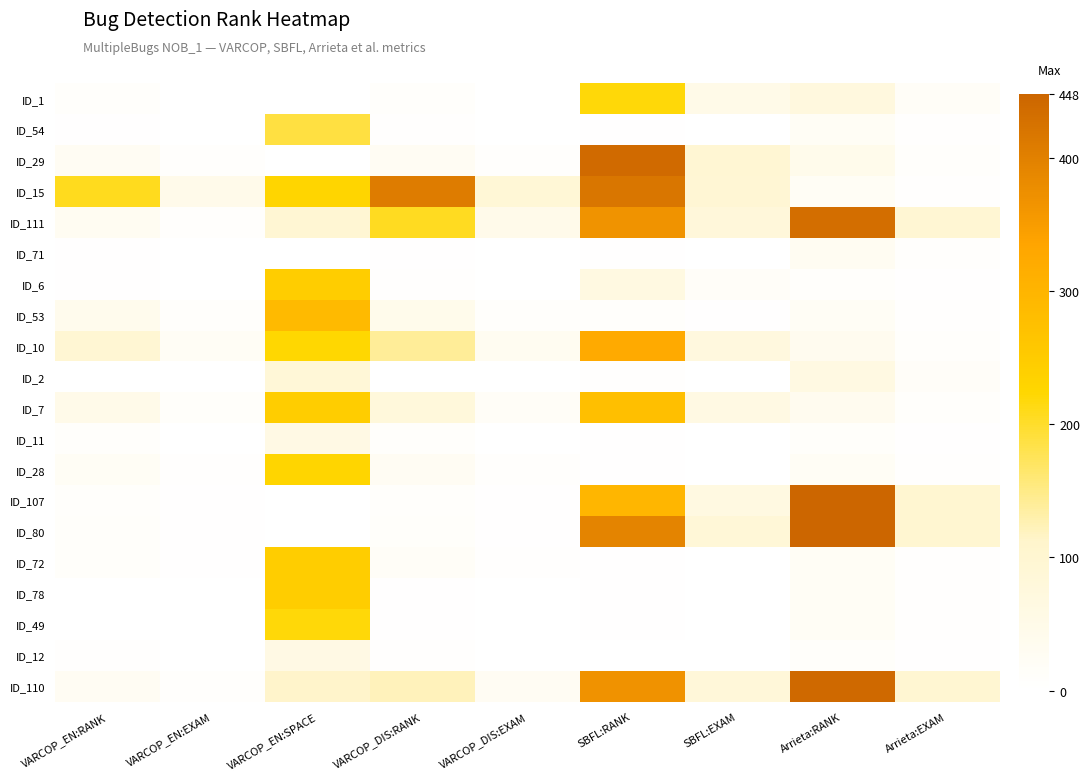

Reading left to right, transcribe all the data shown in this chart.

ID_1: VARCOP_EN:RANK=7.0	VARCOP_EN:EXAM=1.6	VARCOP_EN:SPACE=0.0	VARCOP_DIS:RANK=7.0	VARCOP_DIS:EXAM=1.6	SBFL:RANK=220.0	SBFL:EXAM=49.1	Arrieta:RANK=72.0	Arrieta:EXAM=16.1
ID_54: VARCOP_EN:RANK=2.0	VARCOP_EN:EXAM=0.4	VARCOP_EN:SPACE=188.0	VARCOP_DIS:RANK=4.0	VARCOP_DIS:EXAM=0.9	SBFL:RANK=3.0	SBFL:EXAM=0.7	Arrieta:RANK=21.0	Arrieta:EXAM=4.7
ID_29: VARCOP_EN:RANK=27.0	VARCOP_EN:EXAM=6.0	VARCOP_EN:SPACE=0.0	VARCOP_DIS:RANK=27.0	VARCOP_DIS:EXAM=6.0	SBFL:RANK=439.0	SBFL:EXAM=98.0	Arrieta:RANK=45.0	Arrieta:EXAM=10.0
ID_15: VARCOP_EN:RANK=207.0	VARCOP_EN:EXAM=46.2	VARCOP_EN:SPACE=229.0	VARCOP_DIS:RANK=406.0	VARCOP_DIS:EXAM=90.6	SBFL:RANK=418.0	SBFL:EXAM=93.3	Arrieta:RANK=21.0	Arrieta:EXAM=4.7
ID_111: VARCOP_EN:RANK=29.0	VARCOP_EN:EXAM=6.5	VARCOP_EN:SPACE=96.0	VARCOP_DIS:RANK=205.0	VARCOP_DIS:EXAM=45.8	SBFL:RANK=366.0	SBFL:EXAM=81.7	Arrieta:RANK=432.0	Arrieta:EXAM=96.4
ID_71: VARCOP_EN:RANK=3.0	VARCOP_EN:EXAM=0.7	VARCOP_EN:SPACE=0.0	VARCOP_DIS:RANK=3.0	VARCOP_DIS:EXAM=0.7	SBFL:RANK=3.0	SBFL:EXAM=0.7	Arrieta:RANK=29.0	Arrieta:EXAM=6.5
ID_6: VARCOP_EN:RANK=3.0	VARCOP_EN:EXAM=0.7	VARCOP_EN:SPACE=245.0	VARCOP_DIS:RANK=5.0	VARCOP_DIS:EXAM=1.1	SBFL:RANK=66.0	SBFL:EXAM=14.7	Arrieta:RANK=8.0	Arrieta:EXAM=1.8
ID_53: VARCOP_EN:RANK=39.0	VARCOP_EN:EXAM=8.7	VARCOP_EN:SPACE=288.0	VARCOP_DIS:RANK=44.0	VARCOP_DIS:EXAM=9.8	SBFL:RANK=9.0	SBFL:EXAM=2.0	Arrieta:RANK=21.0	Arrieta:EXAM=4.7
ID_10: VARCOP_EN:RANK=96.0	VARCOP_EN:EXAM=21.4	VARCOP_EN:SPACE=223.0	VARCOP_DIS:RANK=140.0	VARCOP_DIS:EXAM=31.2	SBFL:RANK=323.0	SBFL:EXAM=72.1	Arrieta:RANK=35.0	Arrieta:EXAM=7.8
ID_2: VARCOP_EN:RANK=1.0	VARCOP_EN:EXAM=0.2	VARCOP_EN:SPACE=86.0	VARCOP_DIS:RANK=1.0	VARCOP_DIS:EXAM=0.2	SBFL:RANK=5.0	SBFL:EXAM=1.1	Arrieta:RANK=64.0	Arrieta:EXAM=14.3
ID_7: VARCOP_EN:RANK=48.0	VARCOP_EN:EXAM=10.7	VARCOP_EN:SPACE=244.0	VARCOP_DIS:RANK=77.0	VARCOP_DIS:EXAM=17.2	SBFL:RANK=275.0	SBFL:EXAM=61.4	Arrieta:RANK=35.0	Arrieta:EXAM=7.8
ID_11: VARCOP_EN:RANK=7.0	VARCOP_EN:EXAM=1.6	VARCOP_EN:SPACE=59.0	VARCOP_DIS:RANK=7.0	VARCOP_DIS:EXAM=1.6	SBFL:RANK=3.0	SBFL:EXAM=0.7	Arrieta:RANK=11.0	Arrieta:EXAM=2.5
ID_28: VARCOP_EN:RANK=21.0	VARCOP_EN:EXAM=4.7	VARCOP_EN:SPACE=227.0	VARCOP_DIS:RANK=26.0	VARCOP_DIS:EXAM=5.8	SBFL:RANK=3.0	SBFL:EXAM=0.7	Arrieta:RANK=21.0	Arrieta:EXAM=4.7
ID_107: VARCOP_EN:RANK=9.0	VARCOP_EN:EXAM=2.0	VARCOP_EN:SPACE=0.0	VARCOP_DIS:RANK=9.0	VARCOP_DIS:EXAM=2.0	SBFL:RANK=296.0	SBFL:EXAM=66.1	Arrieta:RANK=448.0	Arrieta:EXAM=100.0
ID_80: VARCOP_EN:RANK=11.0	VARCOP_EN:EXAM=2.5	VARCOP_EN:SPACE=0.0	VARCOP_DIS:RANK=11.0	VARCOP_DIS:EXAM=2.5	SBFL:RANK=393.0	SBFL:EXAM=87.7	Arrieta:RANK=448.0	Arrieta:EXAM=100.0
ID_72: VARCOP_EN:RANK=12.0	VARCOP_EN:EXAM=2.7	VARCOP_EN:SPACE=246.0	VARCOP_DIS:RANK=16.0	VARCOP_DIS:EXAM=3.6	SBFL:RANK=3.0	SBFL:EXAM=0.7	Arrieta:RANK=21.0	Arrieta:EXAM=4.7
ID_78: VARCOP_EN:RANK=1.0	VARCOP_EN:EXAM=0.2	VARCOP_EN:SPACE=246.0	VARCOP_DIS:RANK=2.0	VARCOP_DIS:EXAM=0.4	SBFL:RANK=2.0	SBFL:EXAM=0.4	Arrieta:RANK=21.0	Arrieta:EXAM=4.7
ID_49: VARCOP_EN:RANK=1.0	VARCOP_EN:EXAM=0.2	VARCOP_EN:SPACE=220.0	VARCOP_DIS:RANK=2.0	VARCOP_DIS:EXAM=0.4	SBFL:RANK=2.0	SBFL:EXAM=0.4	Arrieta:RANK=21.0	Arrieta:EXAM=4.7
ID_12: VARCOP_EN:RANK=5.0	VARCOP_EN:EXAM=1.1	VARCOP_EN:SPACE=58.0	VARCOP_DIS:RANK=5.0	VARCOP_DIS:EXAM=1.1	SBFL:RANK=1.0	SBFL:EXAM=0.2	Arrieta:RANK=11.0	Arrieta:EXAM=2.5
ID_110: VARCOP_EN:RANK=27.0	VARCOP_EN:EXAM=6.0	VARCOP_EN:SPACE=113.0	VARCOP_DIS:RANK=122.0	VARCOP_DIS:EXAM=27.2	SBFL:RANK=369.0	SBFL:EXAM=82.4	Arrieta:RANK=440.0	Arrieta:EXAM=98.2